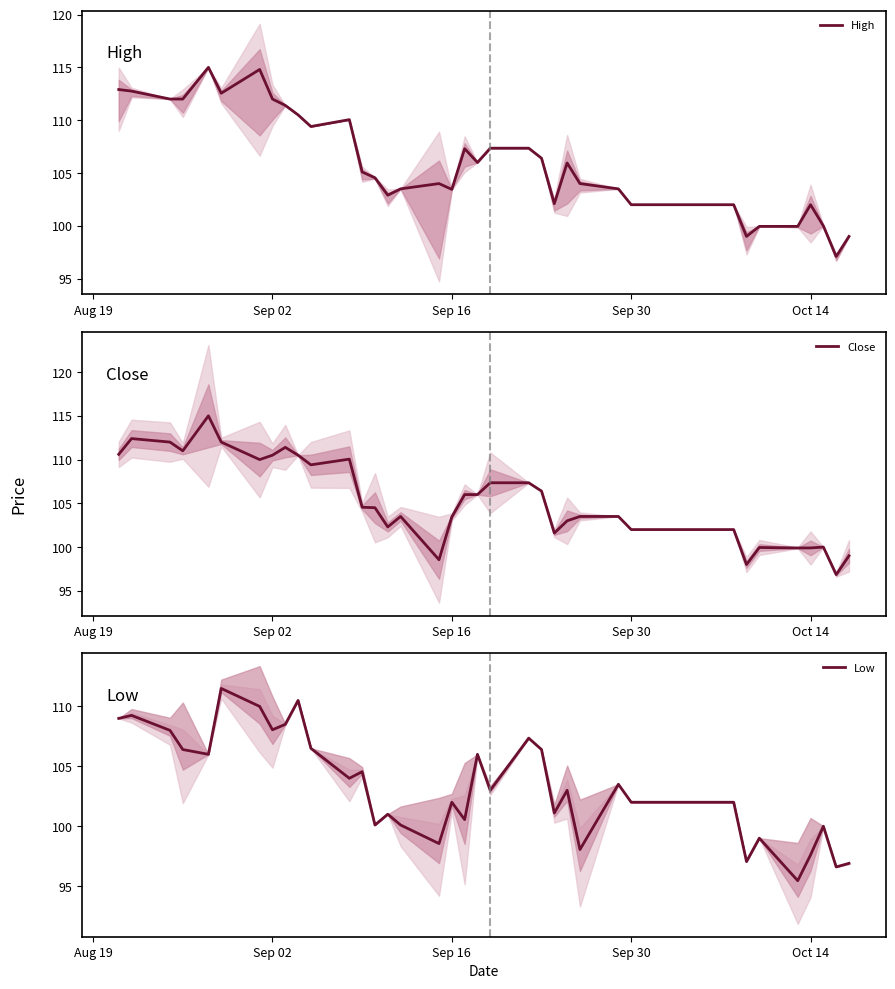

True or false: Low has a value of 146.8 at Sep 02.

False